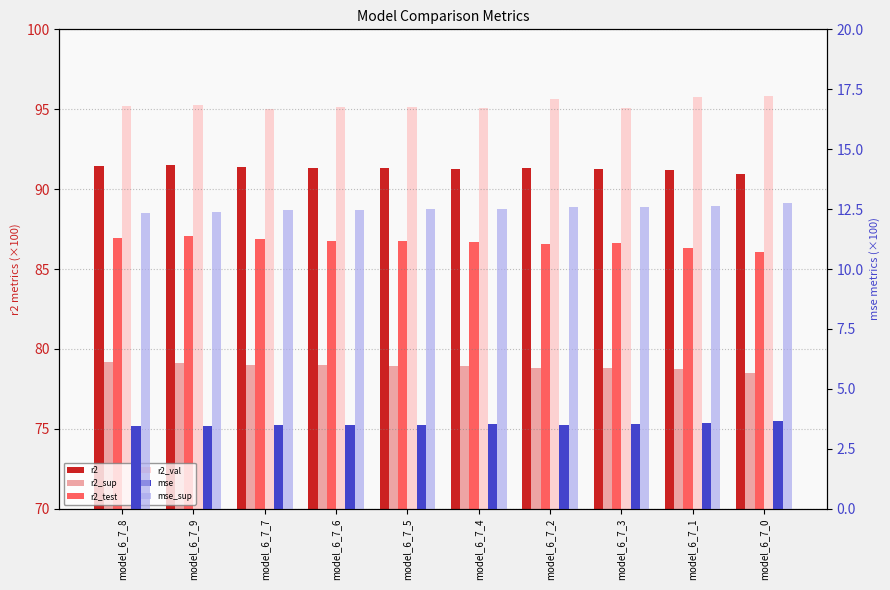

What is the maximum value shown in the chart?

95.8